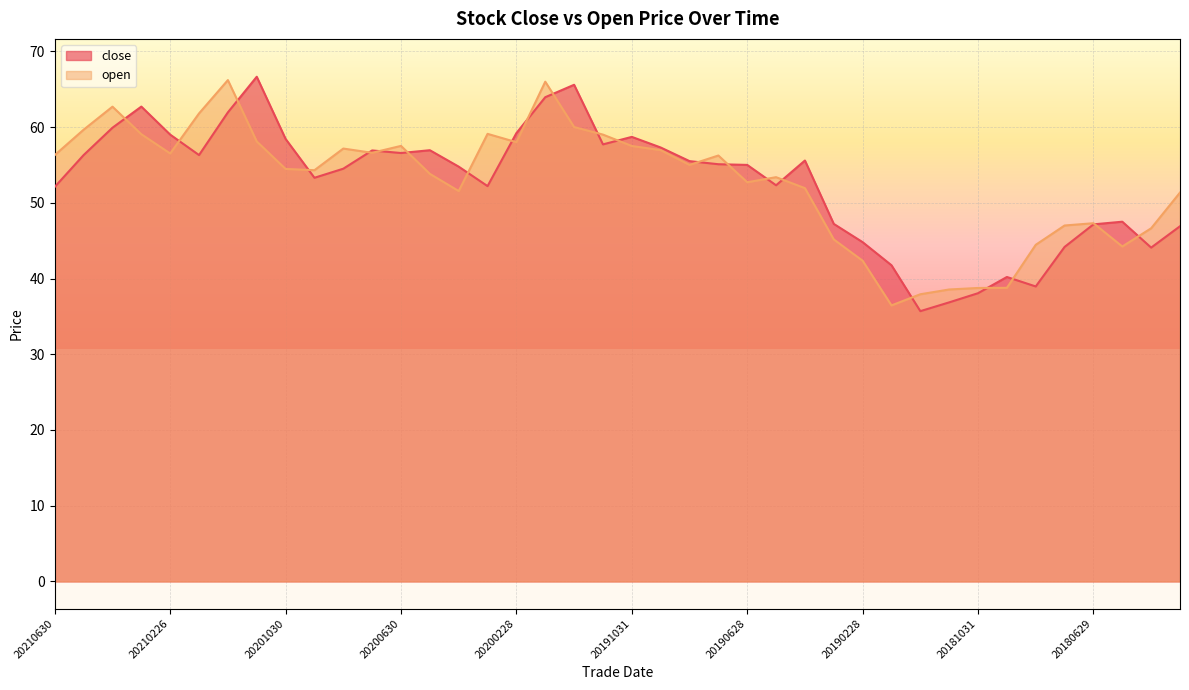

Rank the series by their average value, from highest to lowest.

open, close